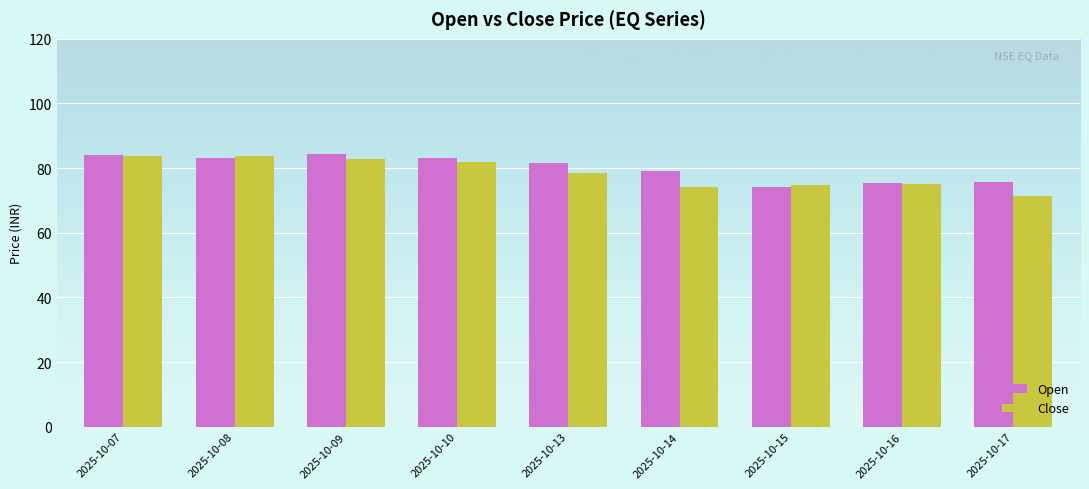

What are all the series names shown in the legend?

Open, Close